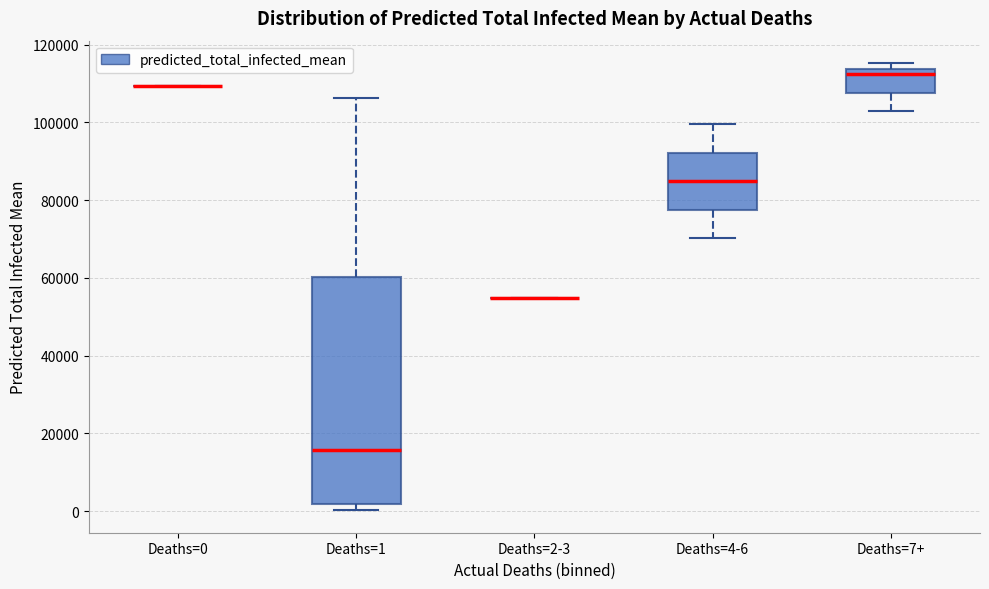

Where is the lower edge of the box for Deaths=7+ on the y-axis? The values are not printed on the chart, so give them approximately, as read against the axis.

108000